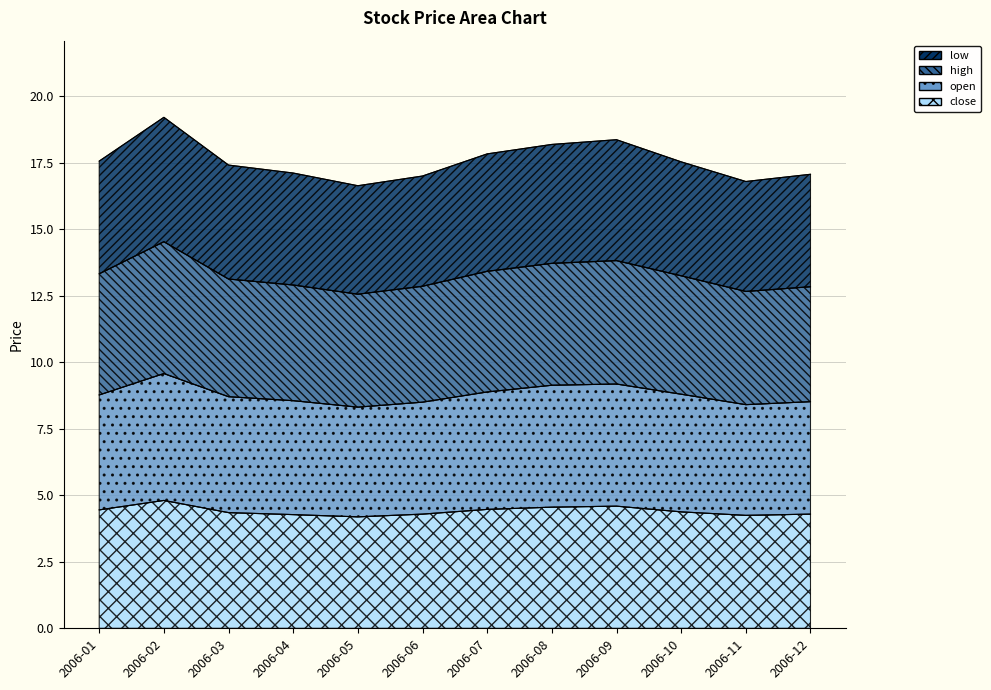

True or false: high and open intersect in this chart.

False